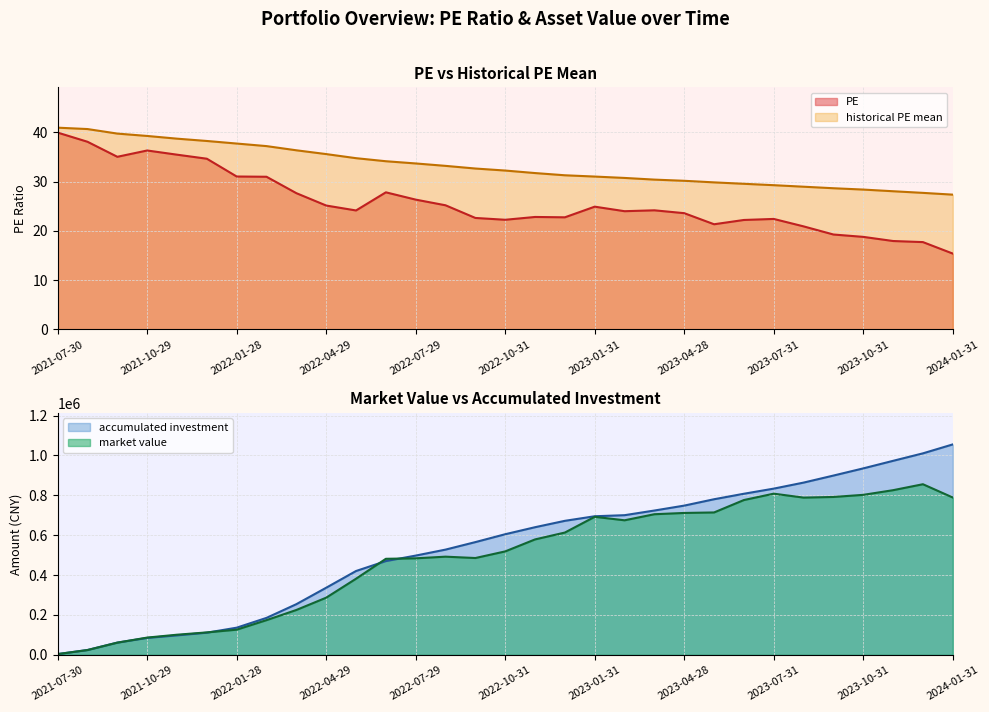

True or false: historical PE mean and PE intersect in this chart.

False